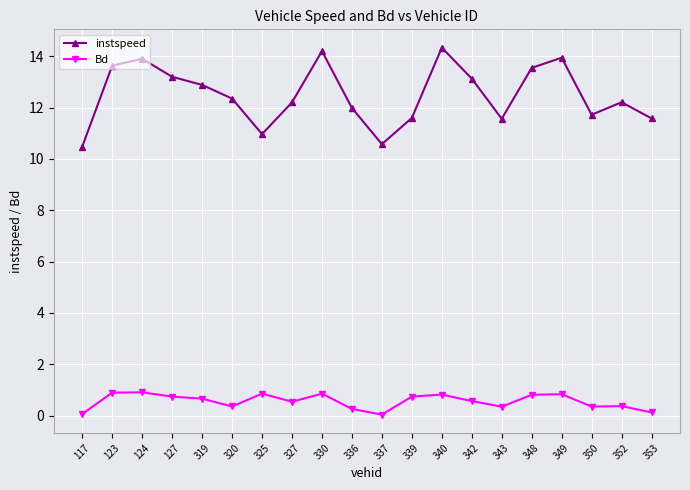

What is the difference between the highest and lowest values at 124?

13.0